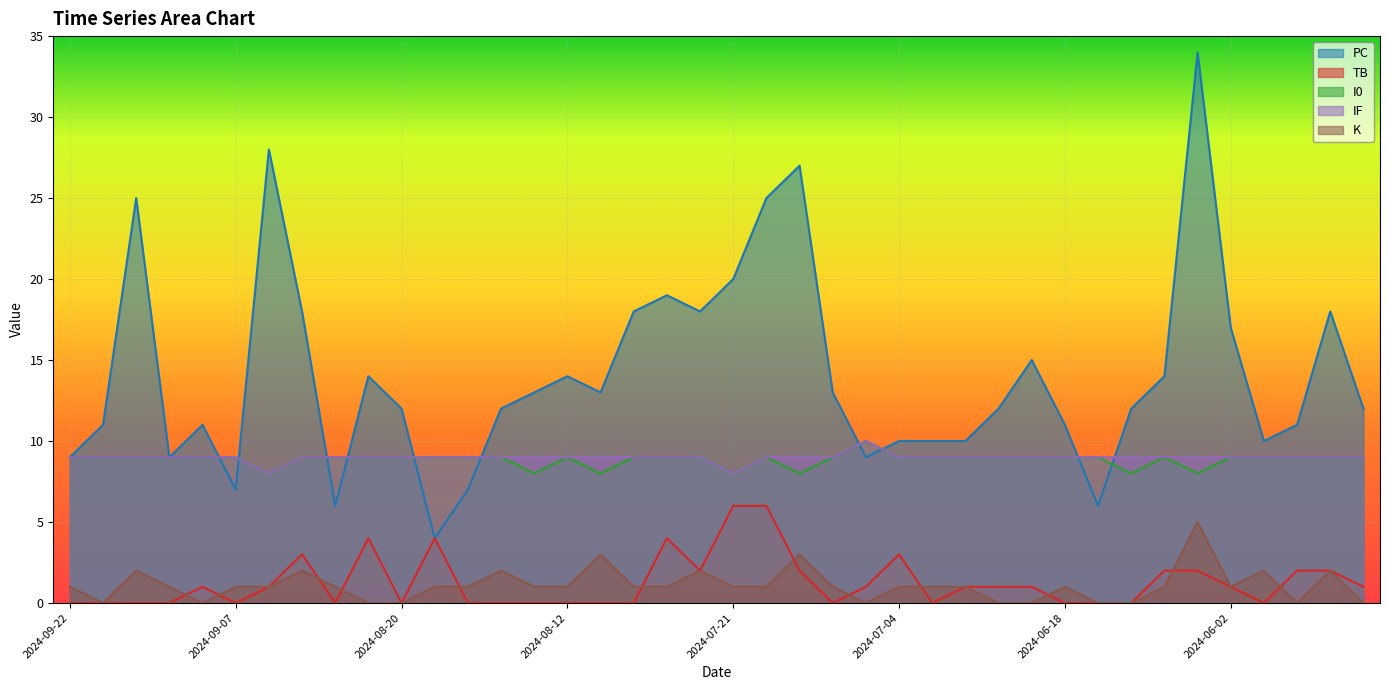

What is the spread (max minus min) of values at 2024-08-20?

12